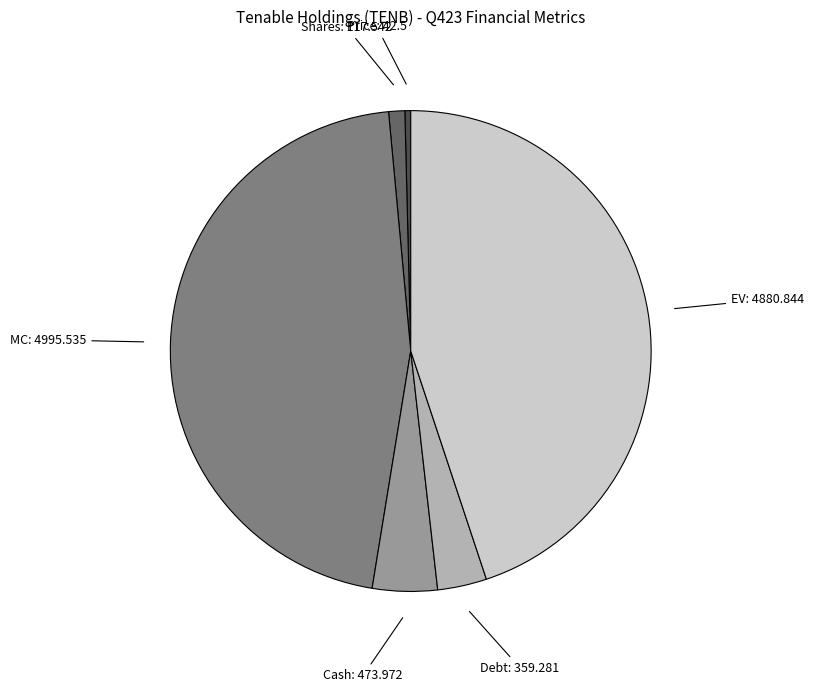

Does any single category account for the majority?

No